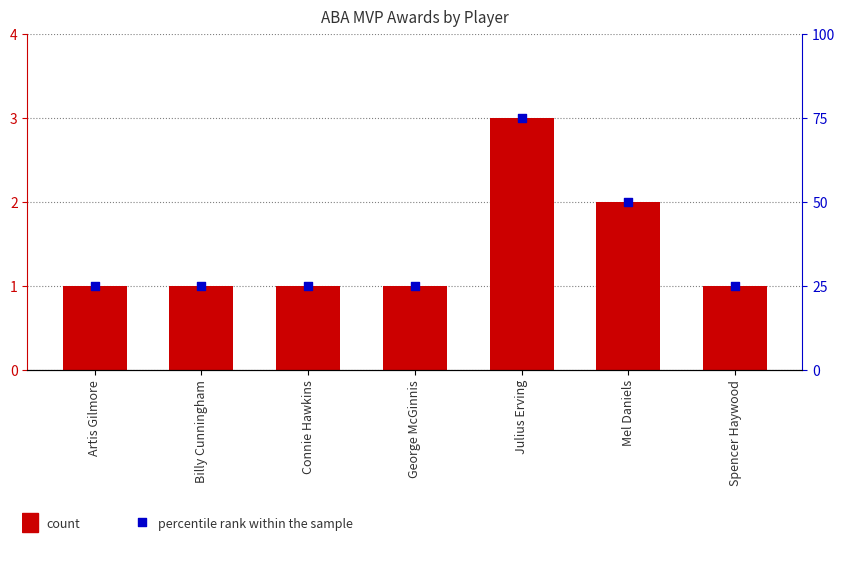

At how many categories does at least one series exceed 12?

7